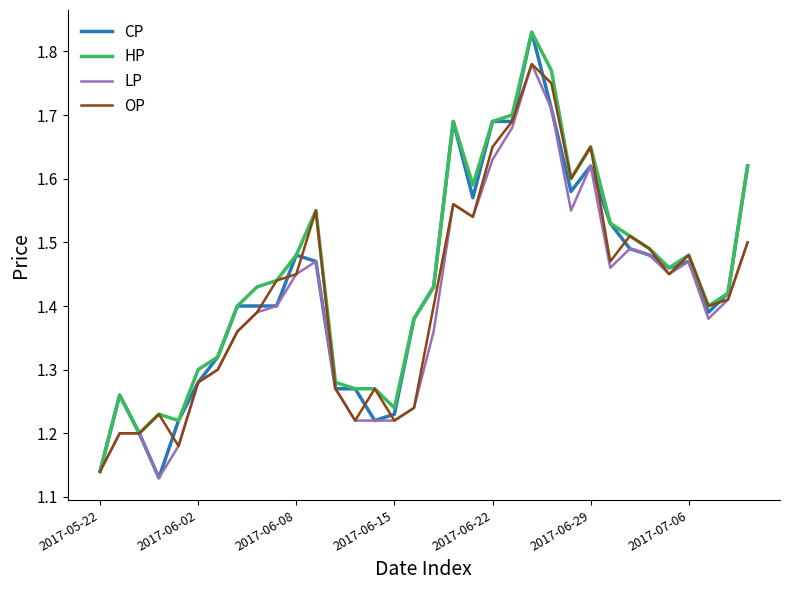

Which series has the widest spread of values?

CP